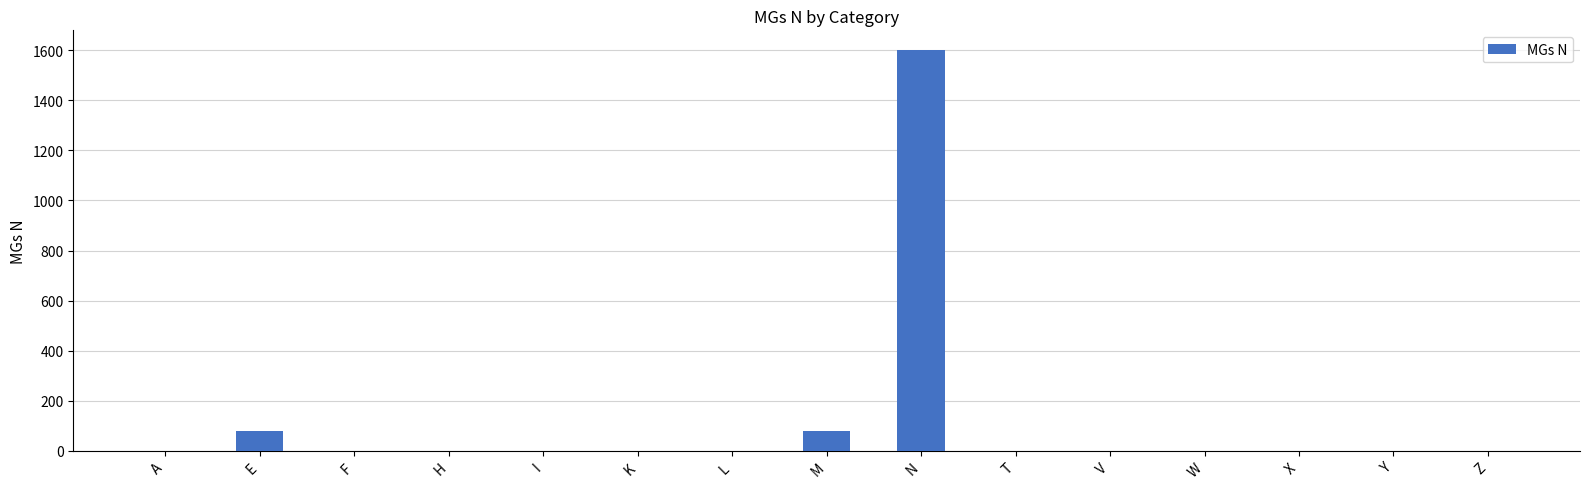

The chart shows a value of 794 at K. True or false?

False